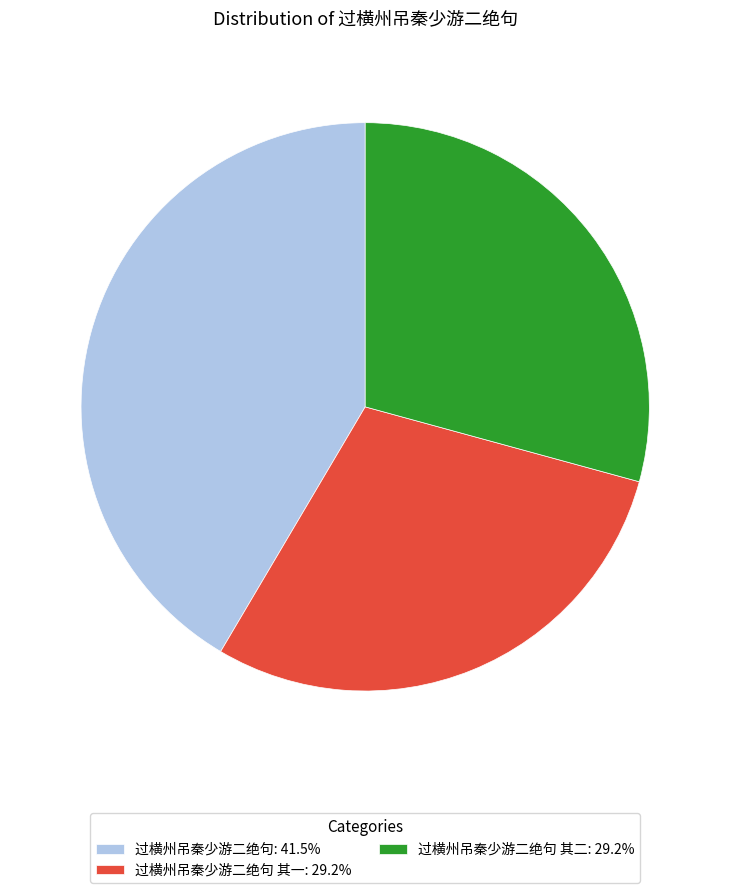

Approximately how many times larger is the value at 过横州吊秦少游二绝句 其二: 29.2% compared to 过横州吊秦少游二绝句 其一: 29.2%?

1.0